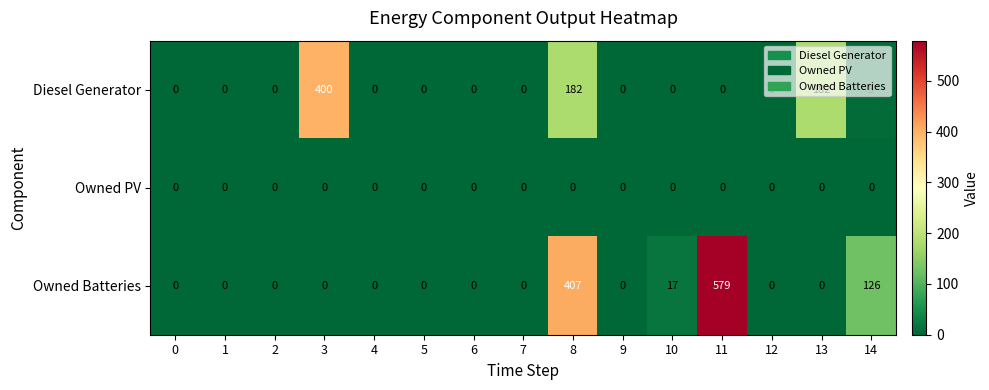

Which series has the largest total across all categories?

Owned Batteries